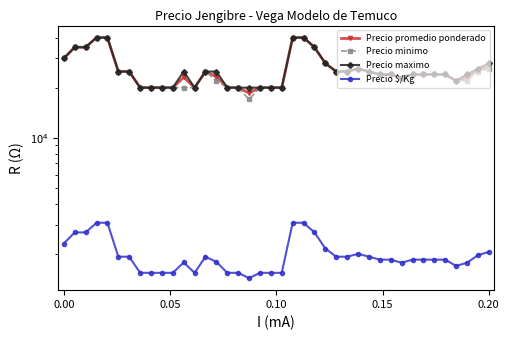

Is it true that Precio promedio ponderado equals 26714 at 0.20?

True